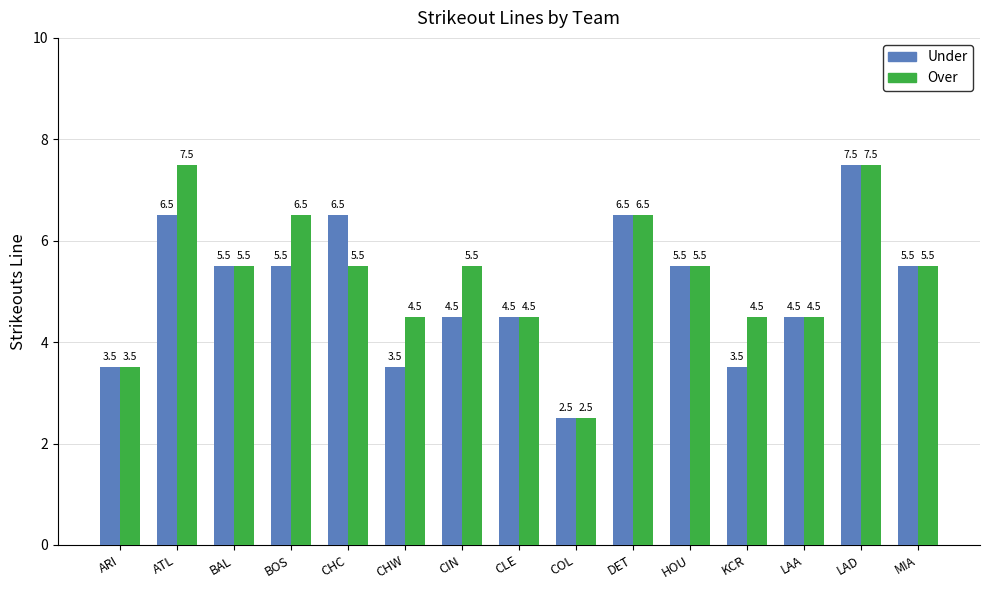

What is the maximum value for Under?

7.5